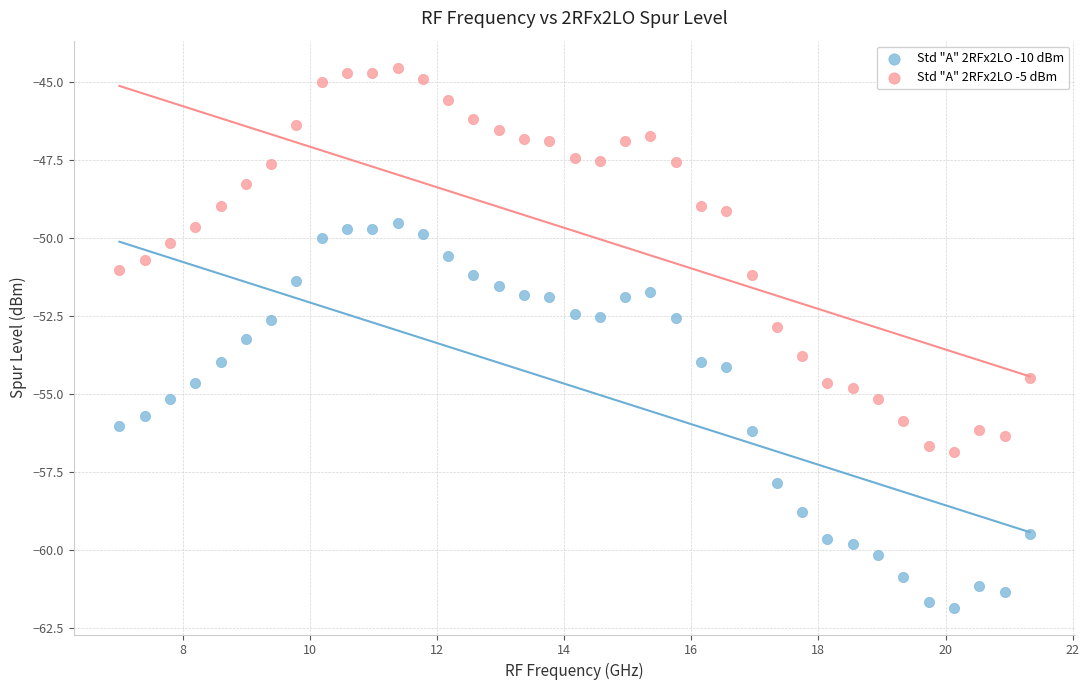

Which series contains the lowest Y value?

Std "A" 2RFx2LO -10 dBm